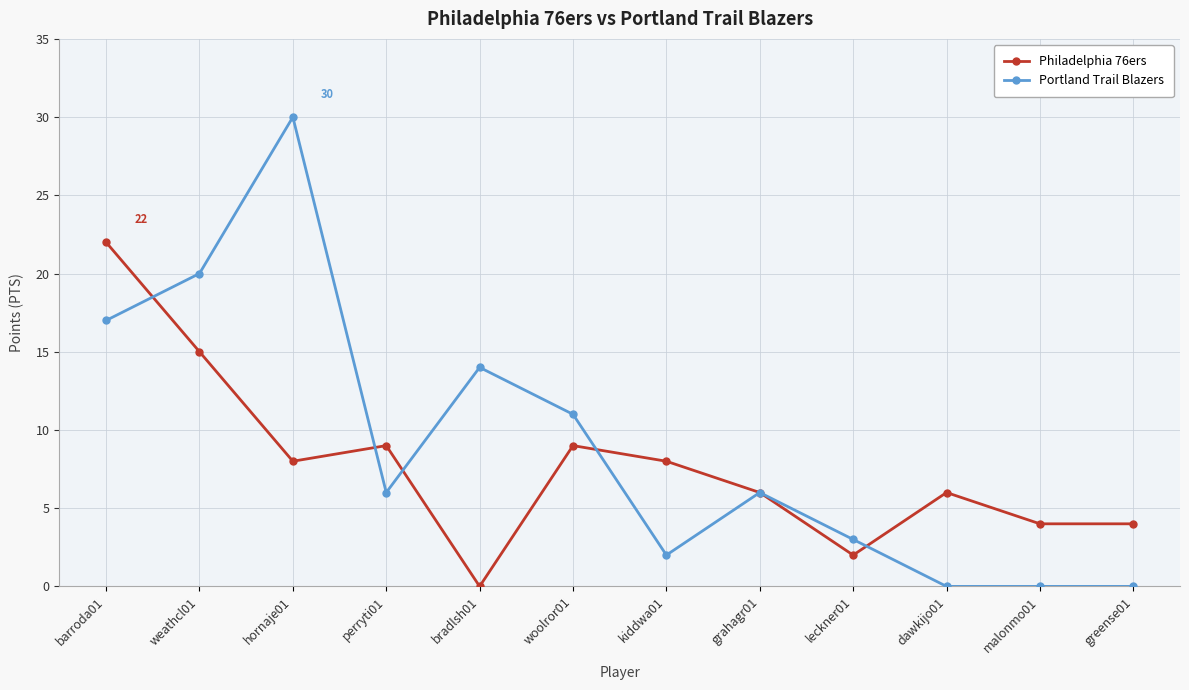

What are all the series names shown in the legend?

Philadelphia 76ers, Portland Trail Blazers